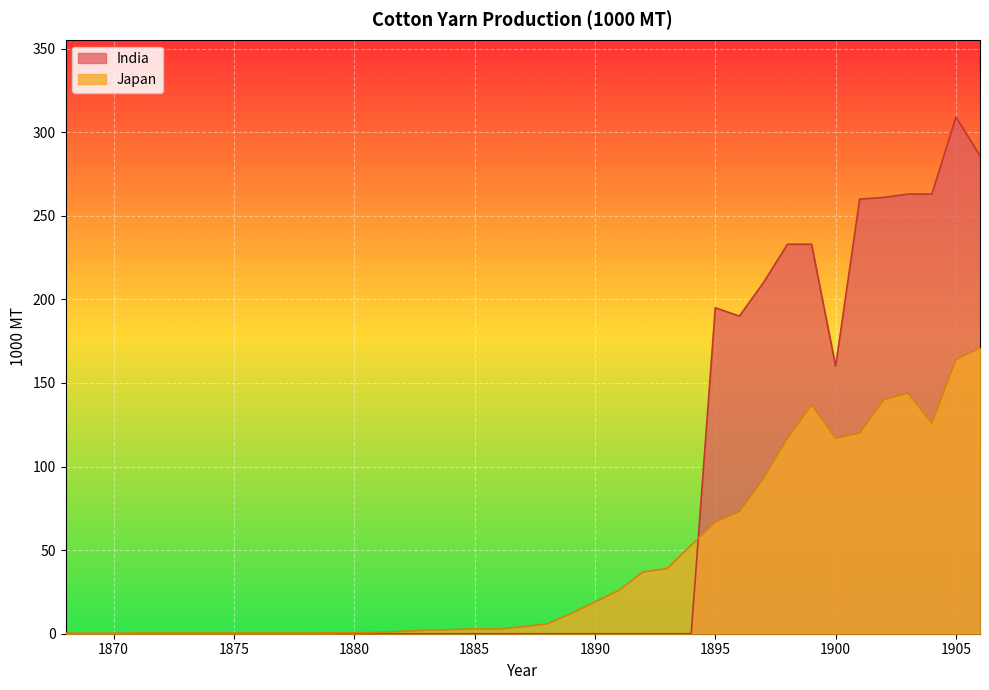

What is the sum of the India values at 1895 and 1890?

195.0